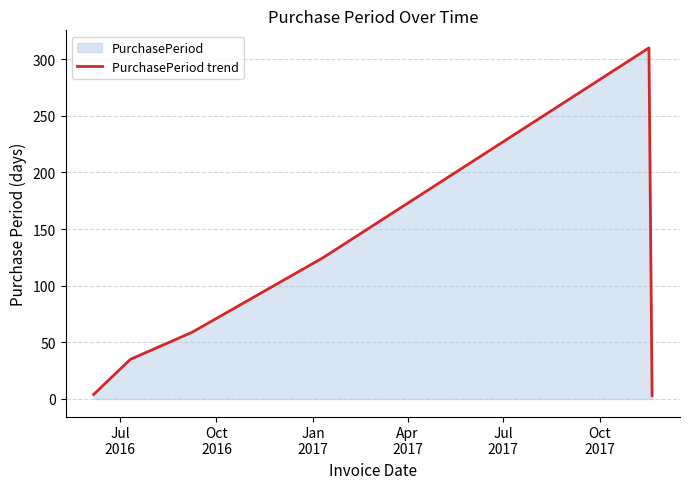

What is the difference between the second highest and minimum values?

122